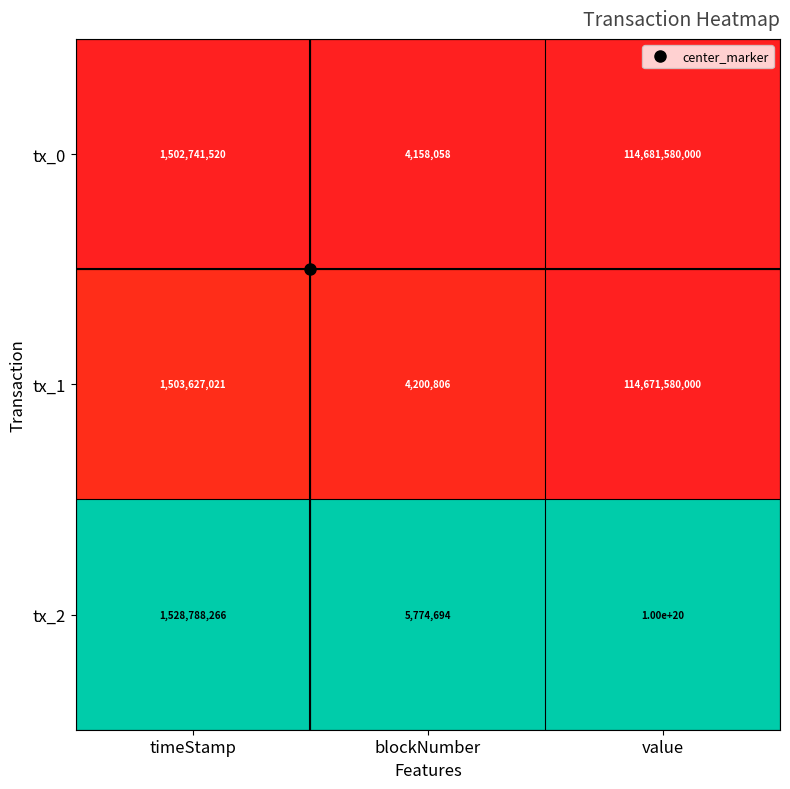

At which category does the chart reach its minimum across all series?

blockNumber